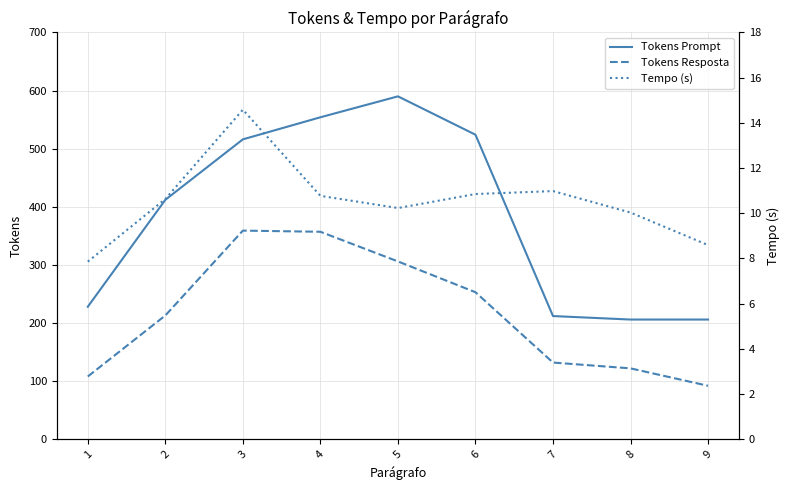

What is the sum of all Tokens Resposta values?

1942